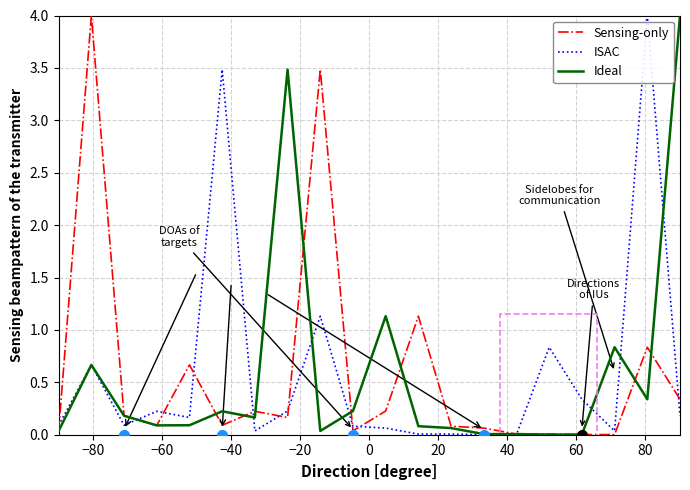

Does the chart have visible grid lines?

Yes